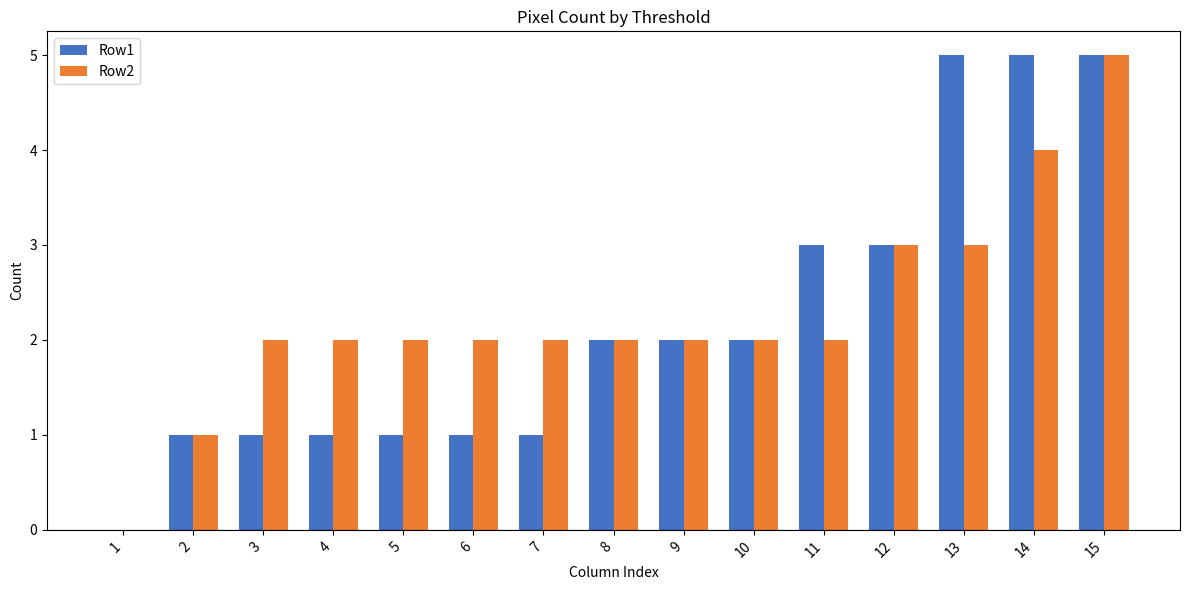

Reading right to left, extract all data points from this chart.

Row1: 5	5	5	3	3	2	2	2	1	1	1	1	1	1	0
Row2: 5	4	3	3	2	2	2	2	2	2	2	2	2	1	0